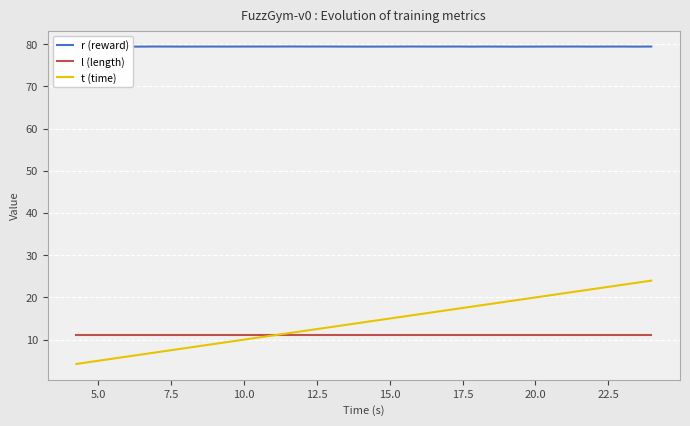

True or false: l (length) has more than 2 points higher than both neighbors.

False